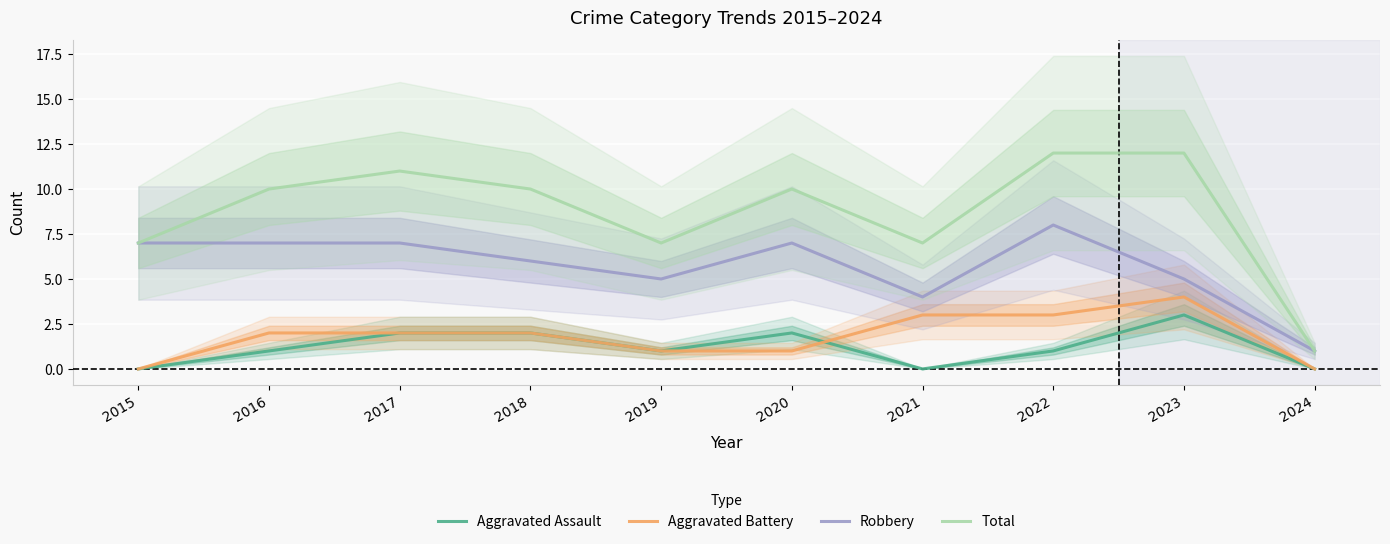

True or false: Aggravated Assault and Total intersect in this chart.

False